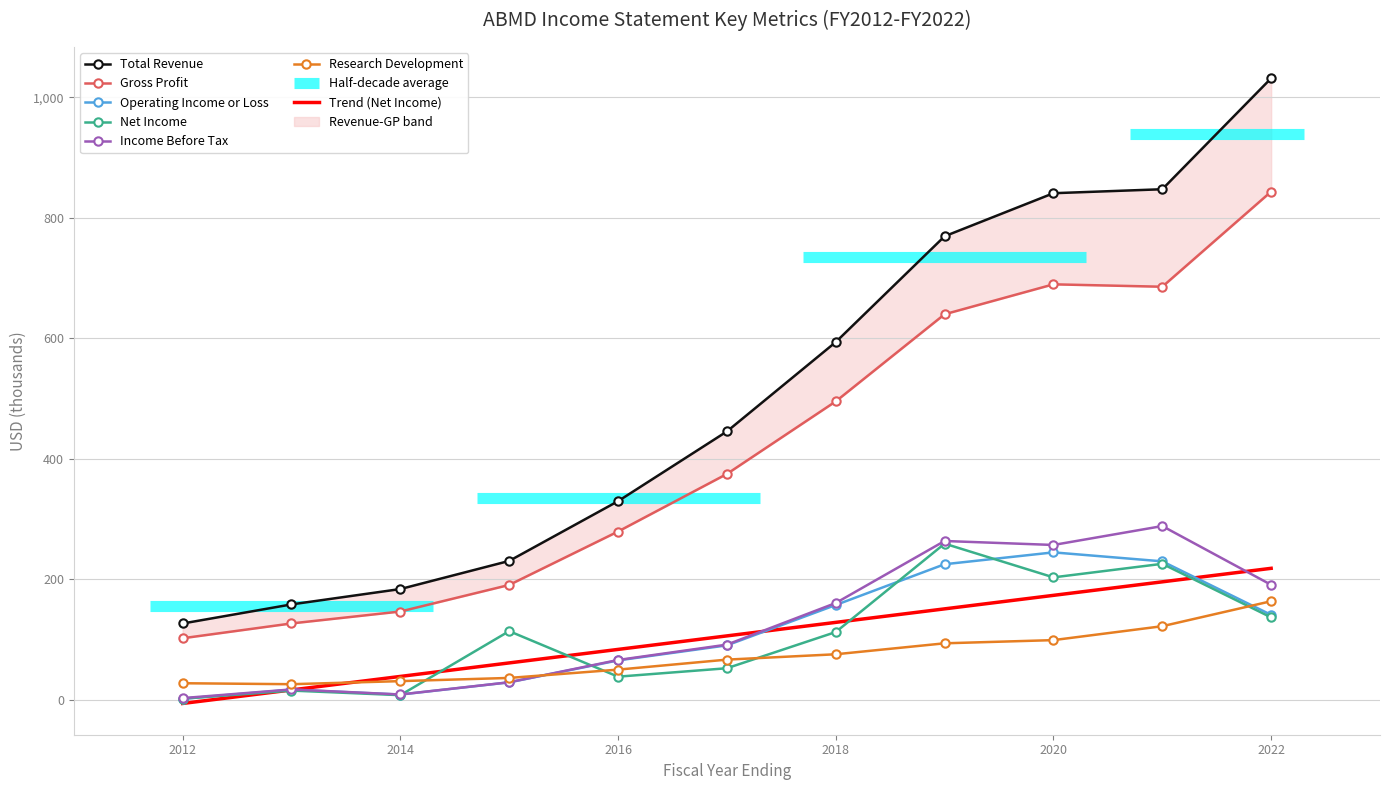

Which category has the highest value in the Total Revenue series?

2022